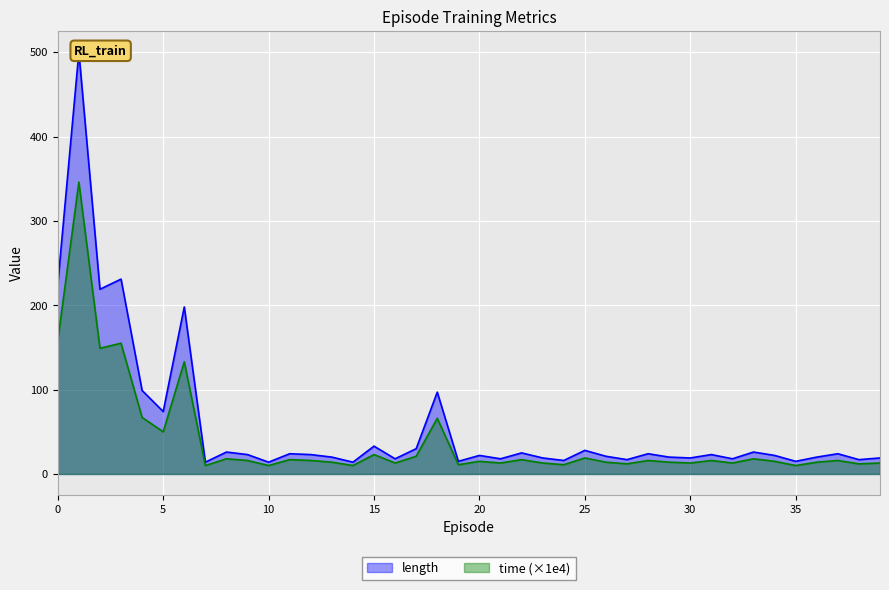

Reading left to right, extract all data points from this chart.

length: 225.0	500.0	219.0	231.0	99.0	74.0	198.0	14.0	26.0	23.0	14.0	24.0	23.0	20.0	14.0	33.0	18.0	30.0	97.0	15.0	22.0	18.0	25.0	19.0	16.0	28.0	21.0	17.0	24.0	20.0	19.0	23.0	18.0	26.0	22.0	15.0	20.0	24.0	17.0	19.0
time: 158.0	346.0	149.0	155.0	67.0	50.0	133.0	10.0	18.0	16.0	10.0	17.0	16.0	14.0	10.0	23.0	13.0	21.0	66.0	11.0	15.0	13.0	17.0	13.0	11.0	19.0	14.0	12.0	16.0	14.0	13.0	16.0	13.0	18.0	15.0	10.0	14.0	16.0	12.0	13.0